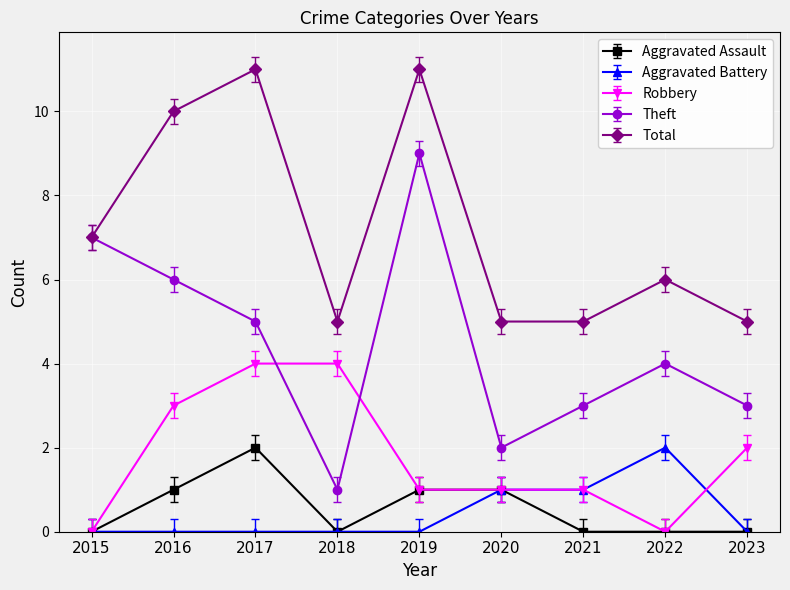

Count the number of categories in the chart.

9